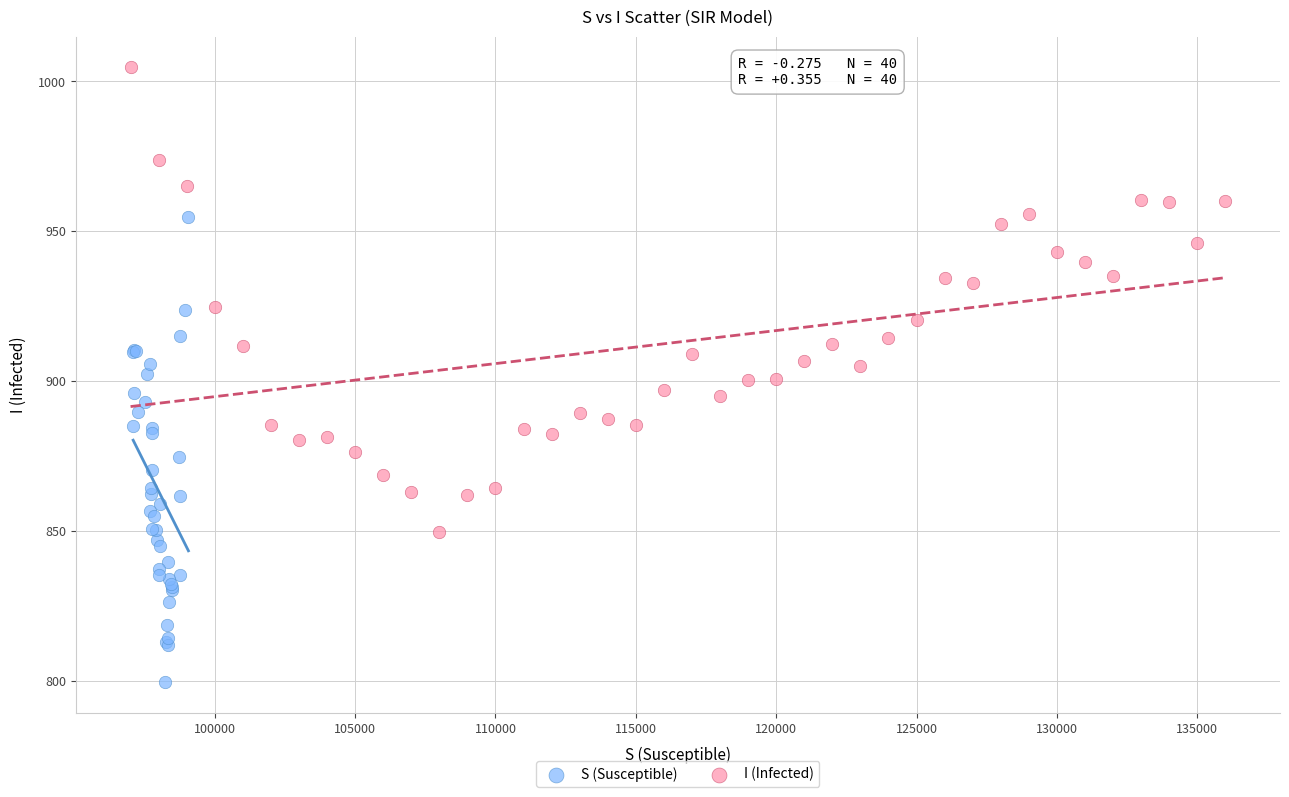

Which series reaches the maximum Y coordinate?

I (Infected)